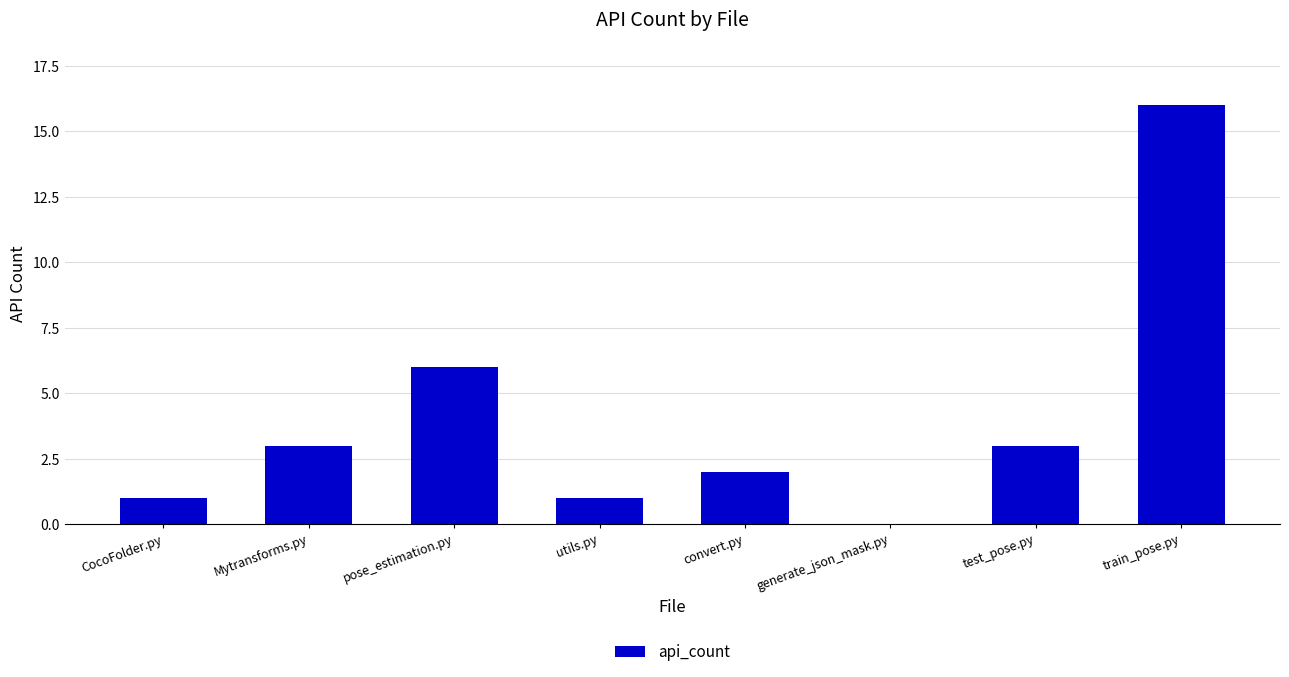

What is the sum of all values?

32